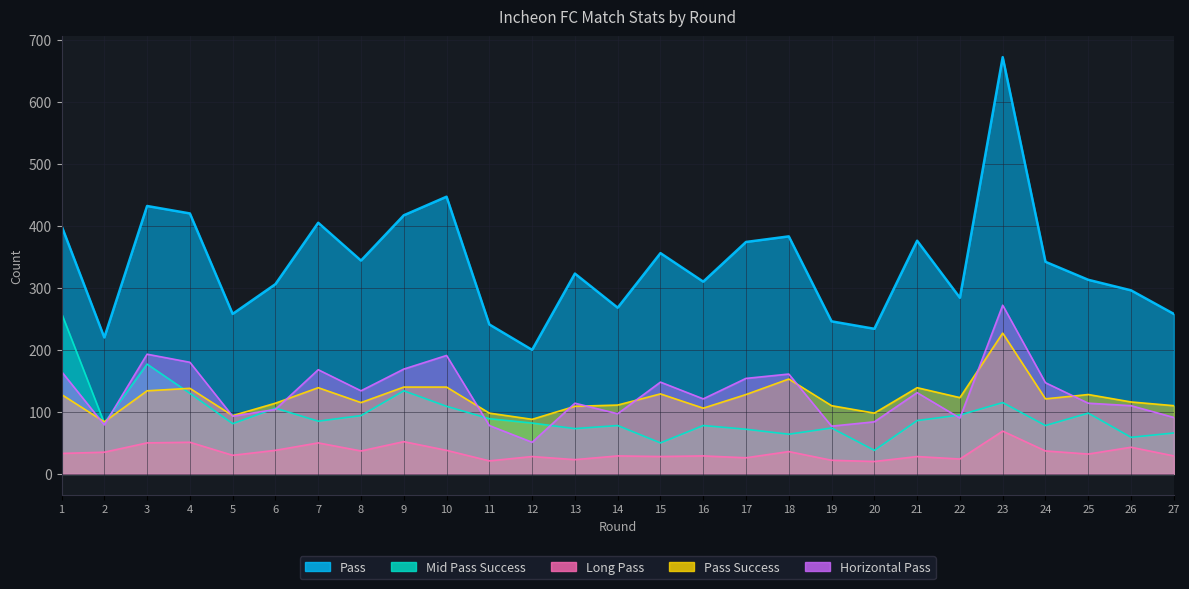

Which category has the lowest value in the Long Pass series?

20